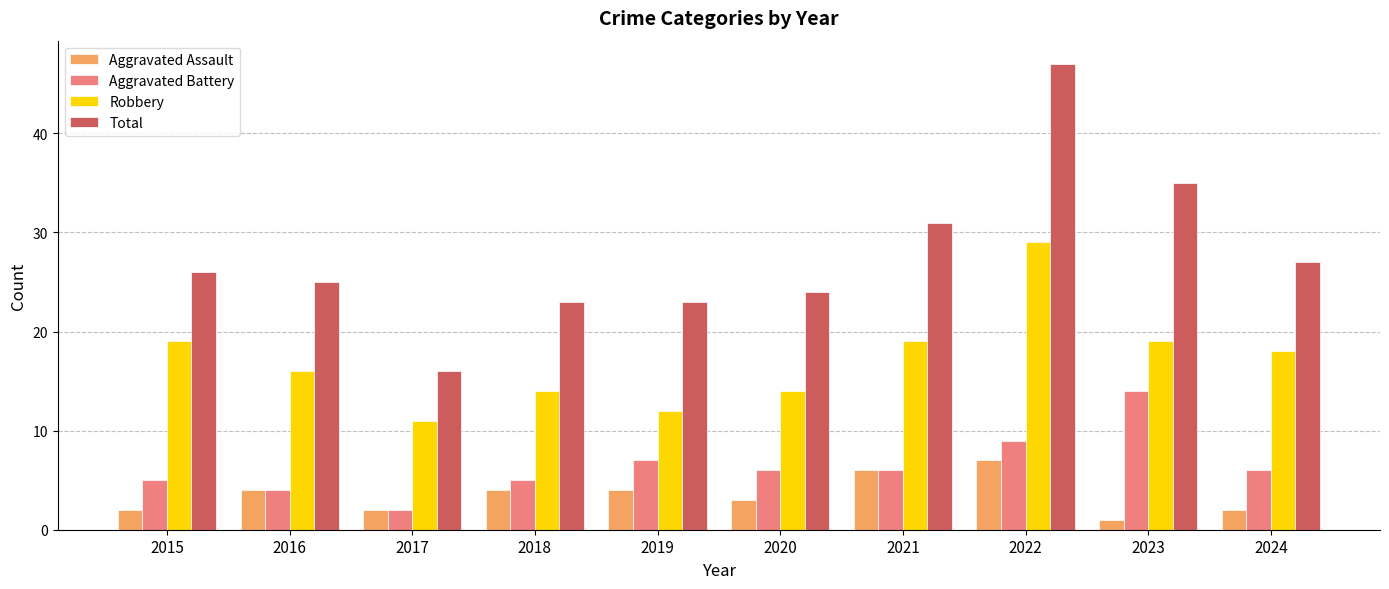

Reading left to right, transcribe all the data shown in this chart.

Aggravated Assault: 2	4	2	4	4	3	6	7	1	2
Aggravated Battery: 5	4	2	5	7	6	6	9	14	6
Robbery: 19	16	11	14	12	14	19	29	19	18
Total: 26	25	16	23	23	24	31	47	35	27